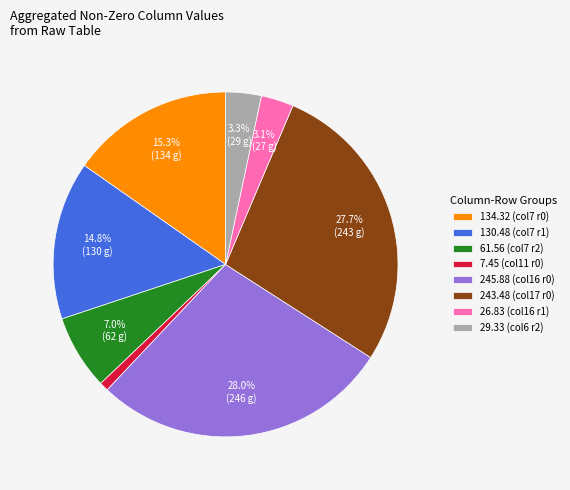

How many segments does this pie chart have?

8